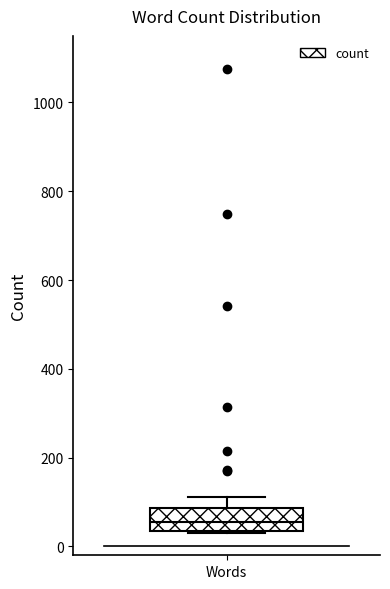

Where is the upper edge of the box for Words on the y-axis? The values are not printed on the chart, so give them approximately, as read against the axis.

80